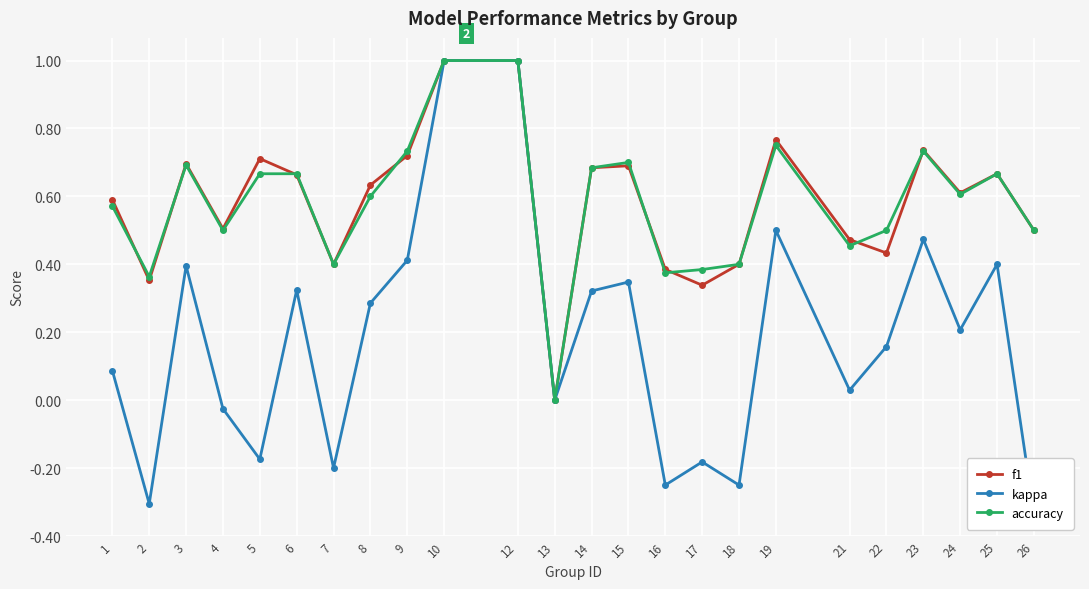

What is the spread (max minus min) of values at 9?

0.3